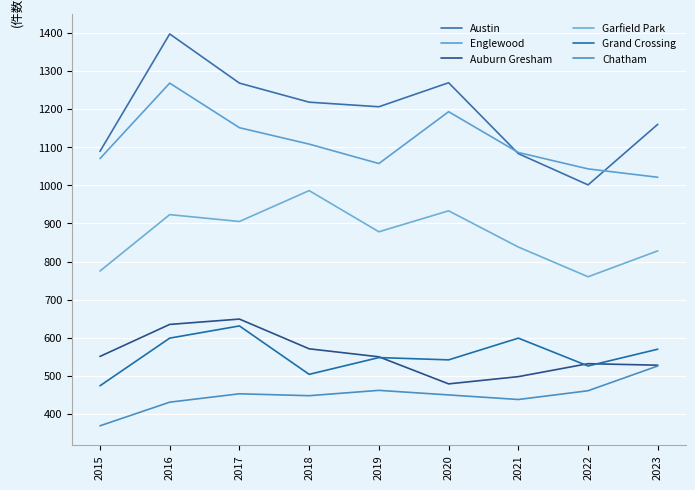

Where does the Austin series first go above 1206?

2016